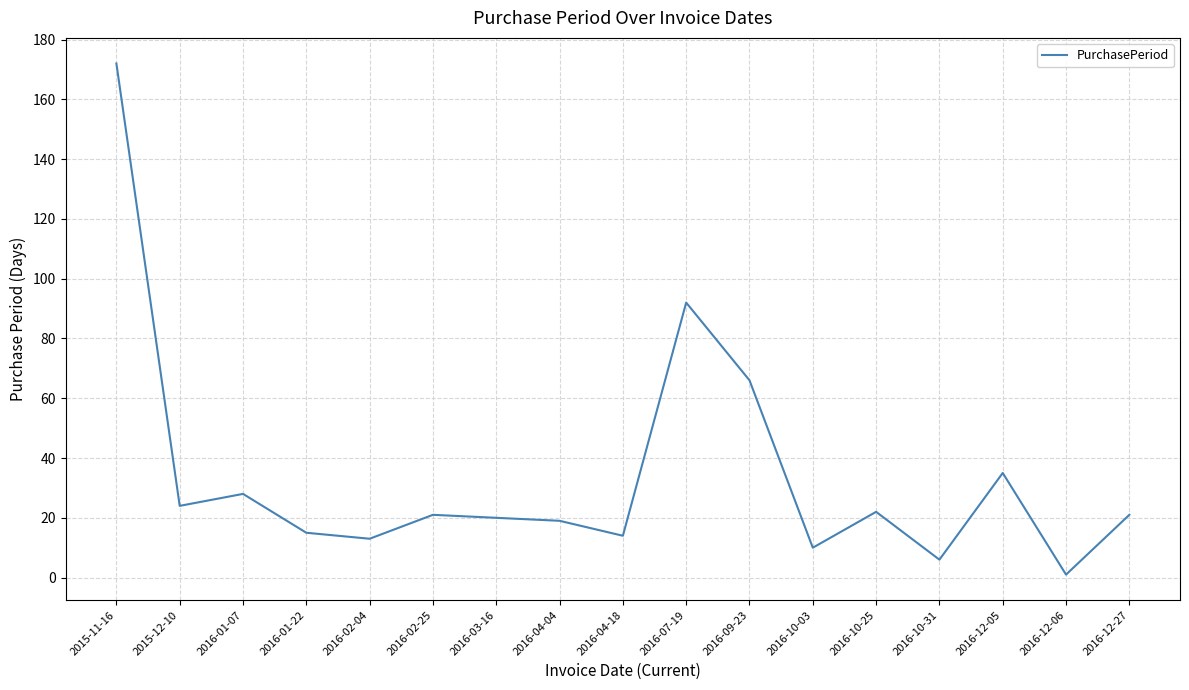

Is it true that the value at 2016-02-25 is 5?

False